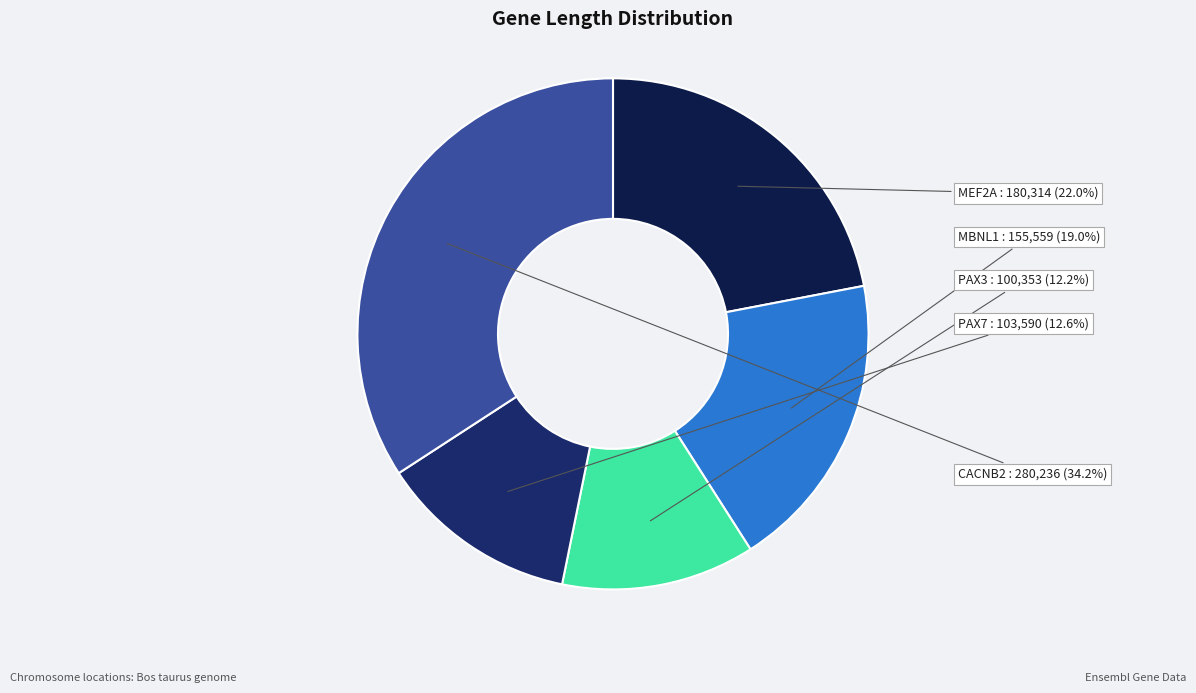

Count the number of slices in the pie.

5